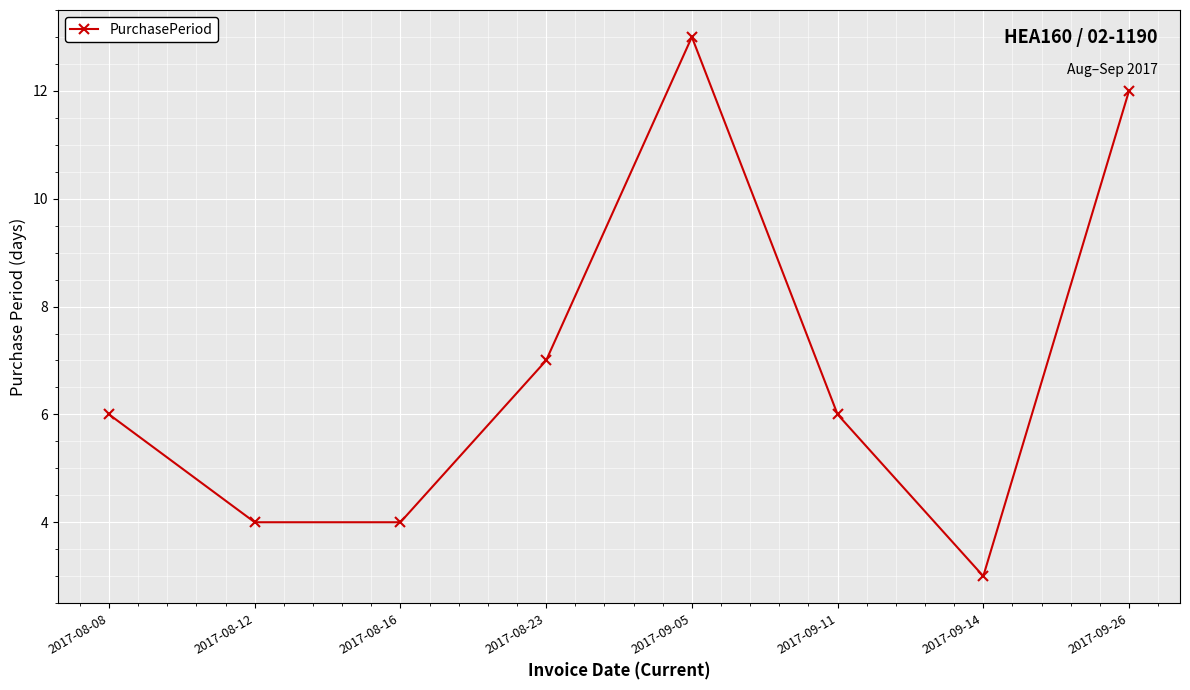

Reading left to right, list all the values displayed in this chart.

6	4	4	7	13	6	3	12